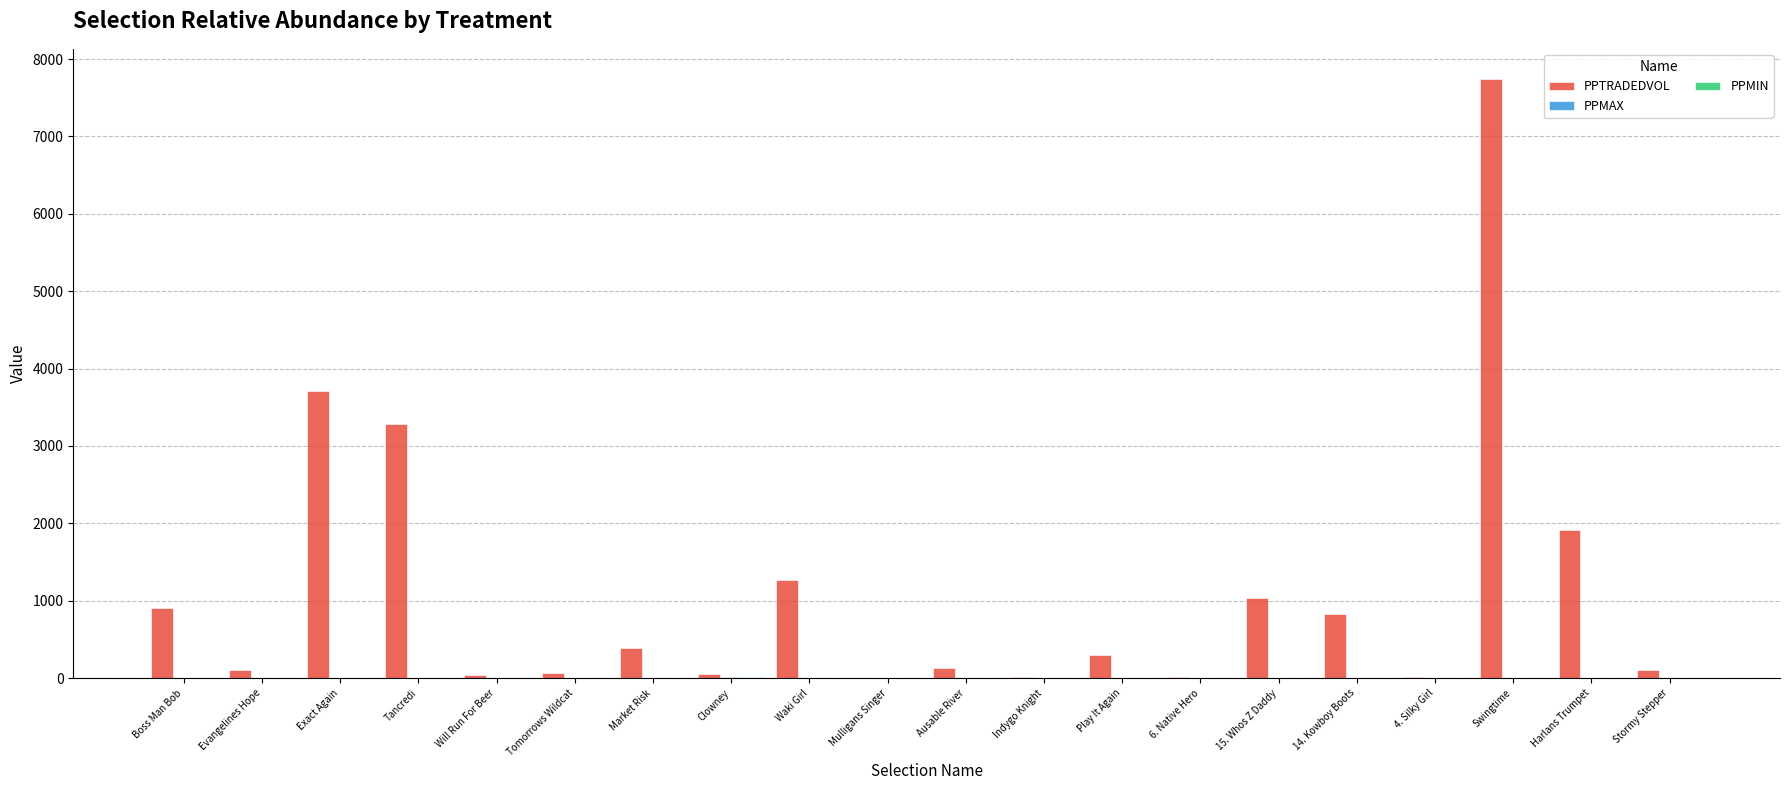

What is the average value of the PPTRADEDVOL series?

1095.0